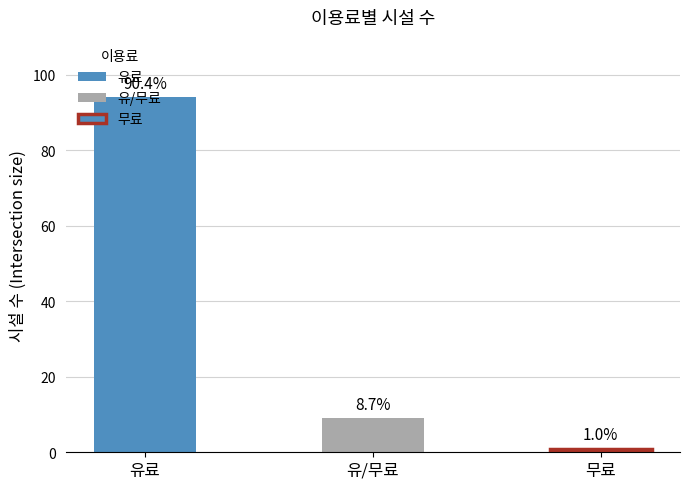

Which category has the highest value across all series?

유료